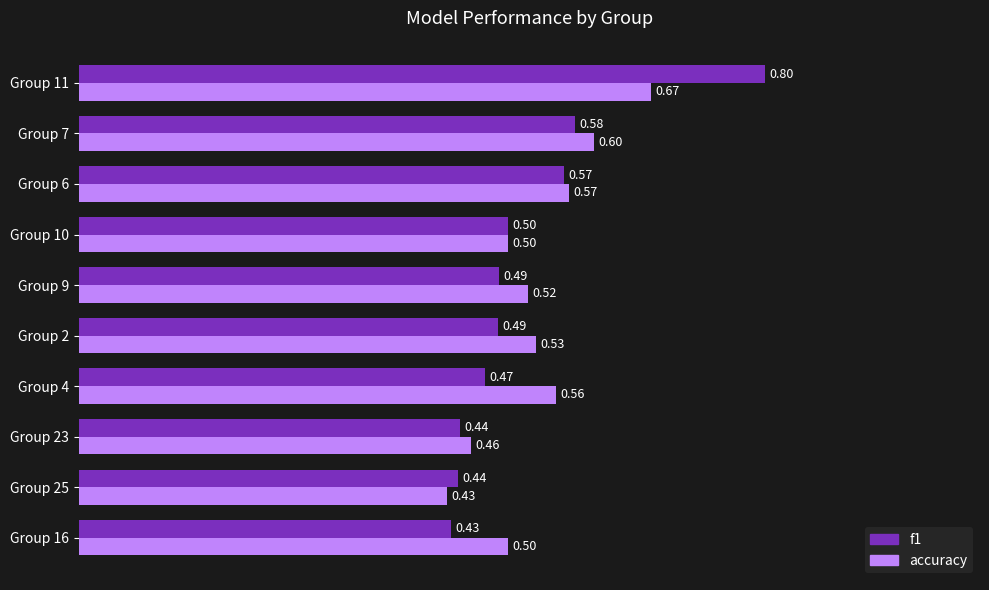

At which category is the sum across all series the highest?

Group 11